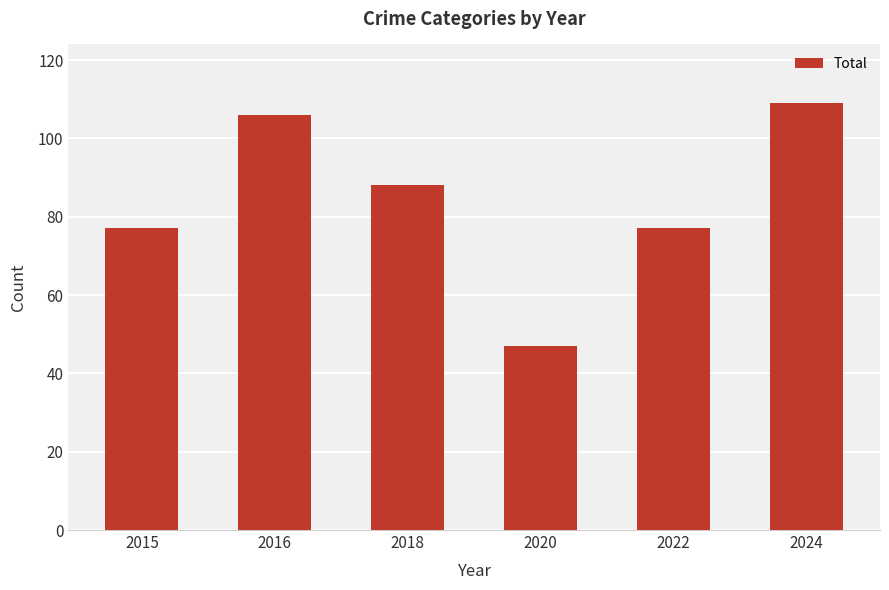

What is the smallest value displayed?

47